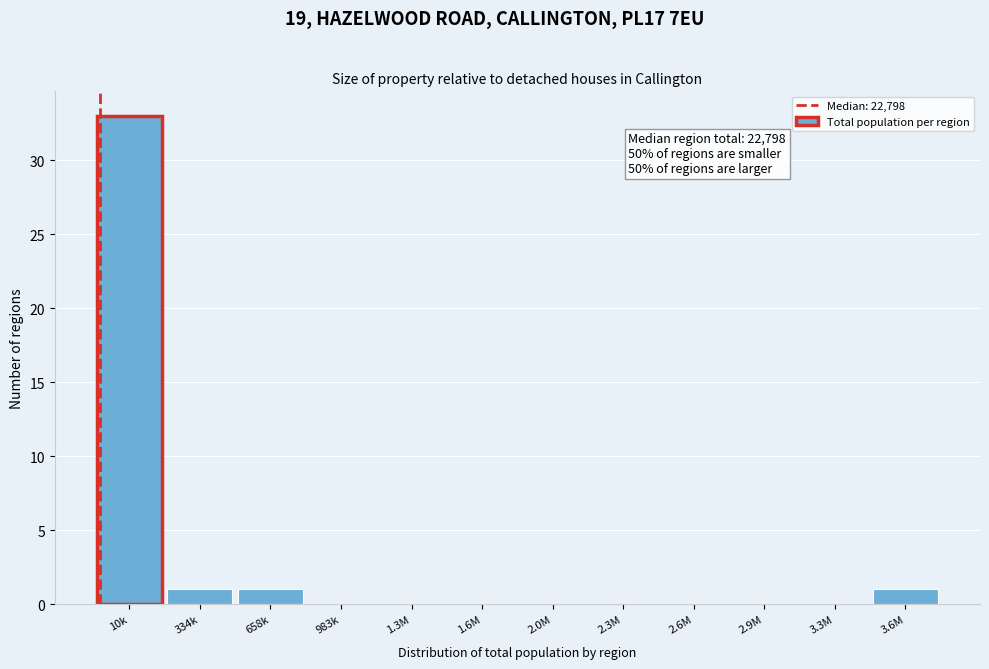

Reading right to left, list all the values displayed in this chart.

3.6M=1	3.3M=0	2.9M=0	2.6M=0	2.3M=0	2.0M=0	1.6M=0	1.3M=0	983k=0	658k=1	334k=1	10k=33